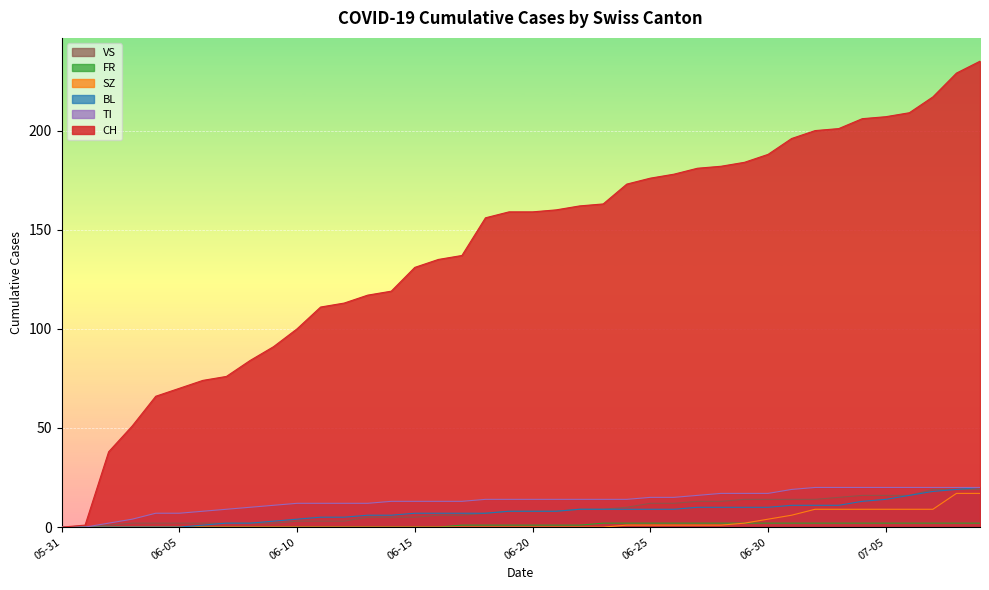

At how many categories does at least one series exceed 88?

31